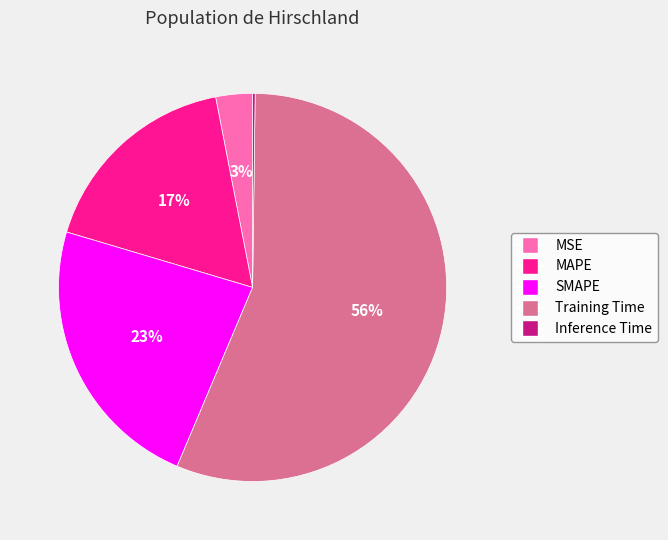

Does SMAPE represent more than half of the total?

No